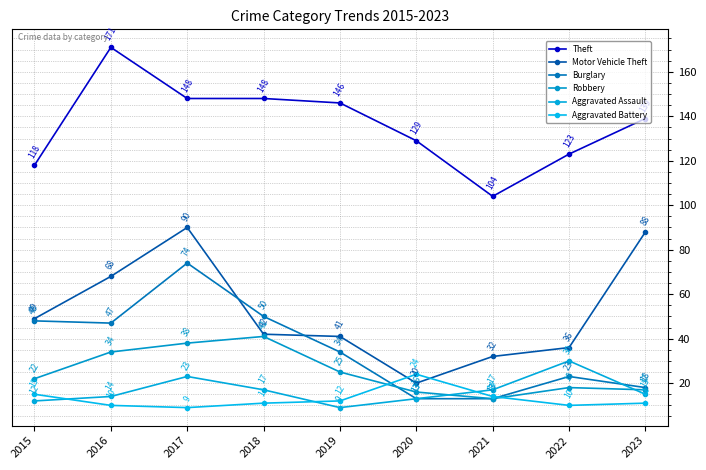

True or false: Aggravated Assault and Theft cross at least once.

False